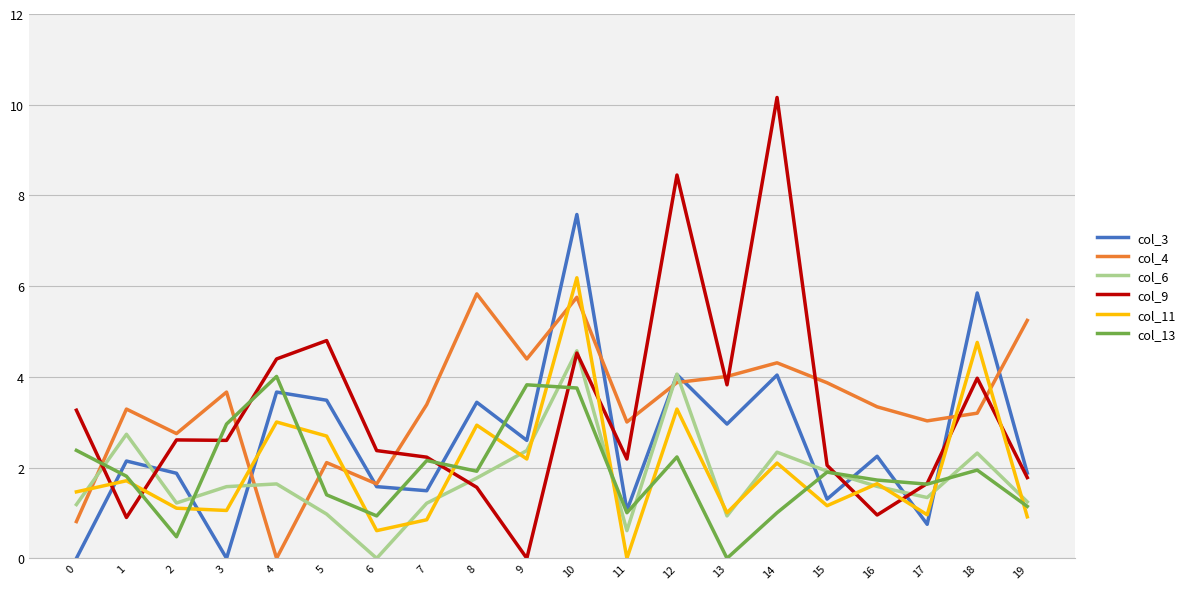

The col_11 series shows 0.8 at 0. True or false?

False